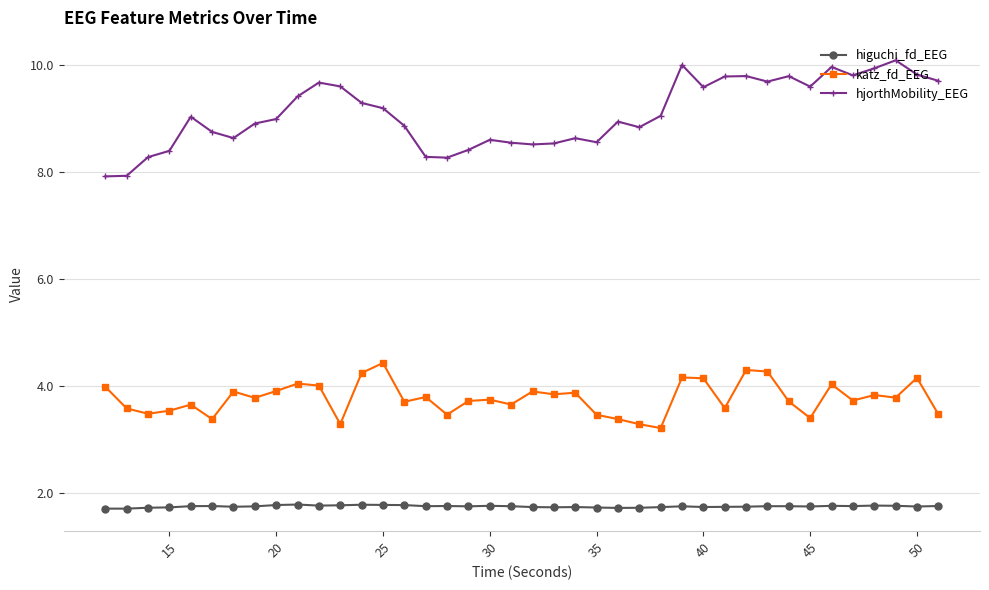

True or false: higuchi_fd_EEG has more than 0 points higher than both neighbors.

True